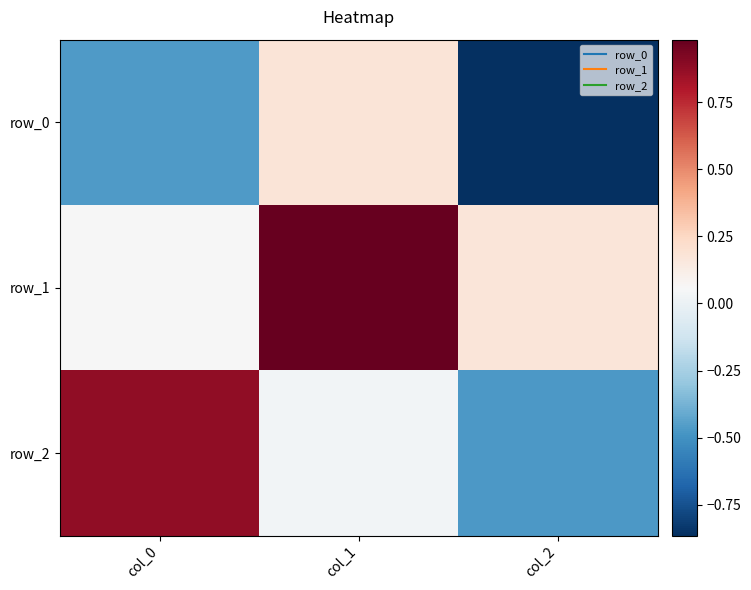

What is the sum of the row_1 values at col_0 and col_2?

0.2